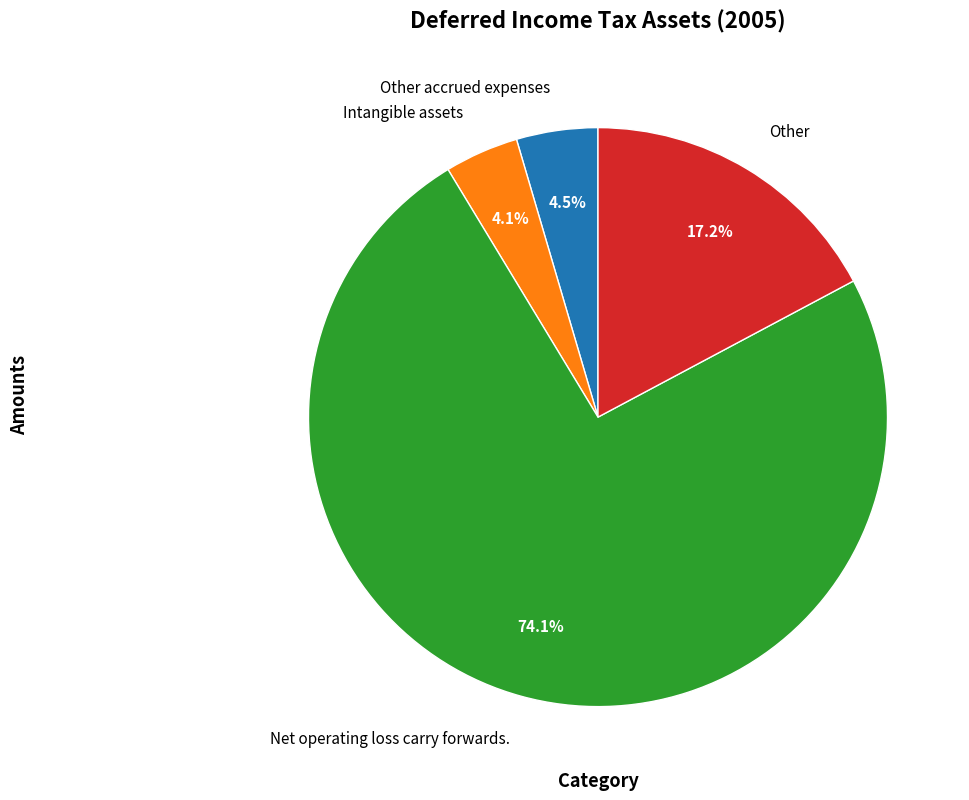

Is there a majority slice in this chart?

Yes